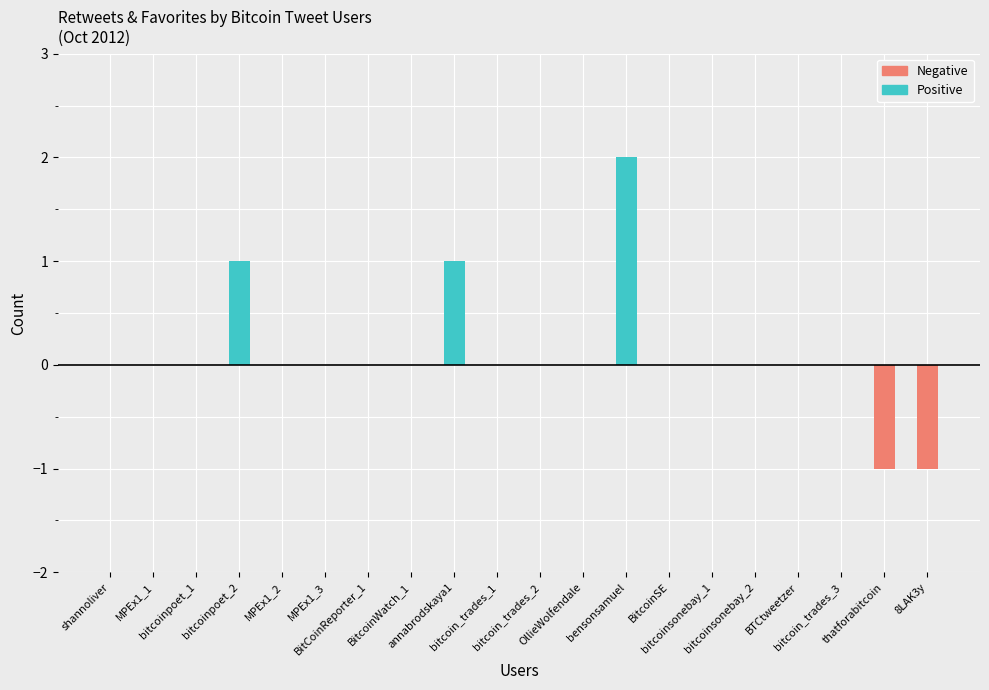

The value of favorites at MPEx1_2 is 0. True or false?

False